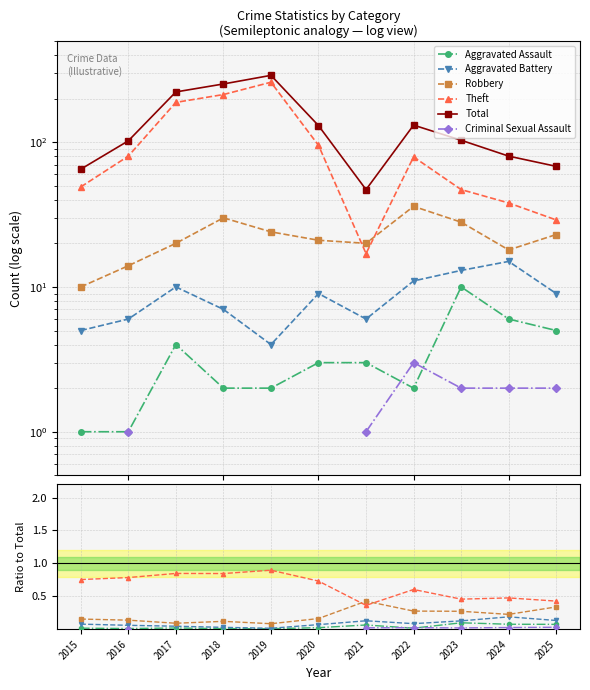

What is the value of the Total point at the 5th from the left?

289.0